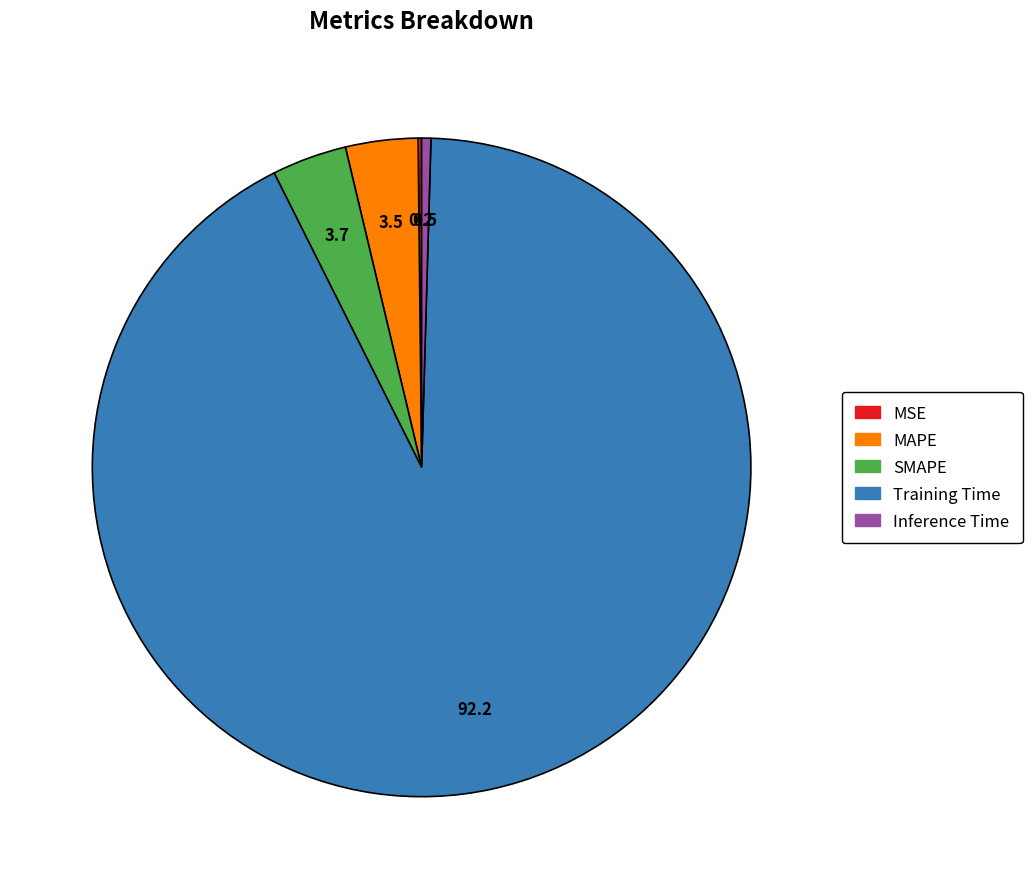

The Training Time slice represents 80% of the pie. True or false?

False